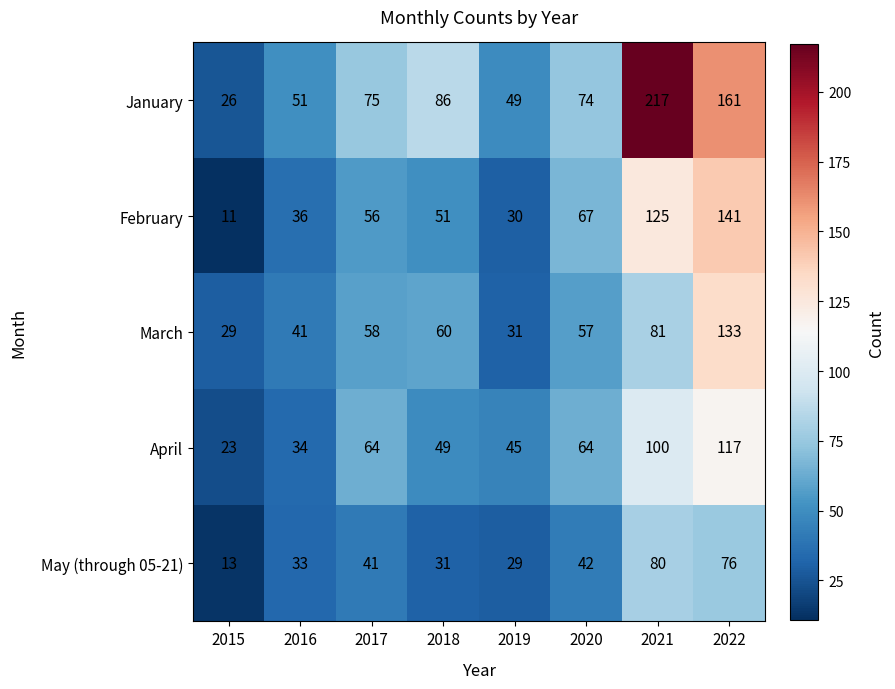

The January series shows 21 at 2019. True or false?

False